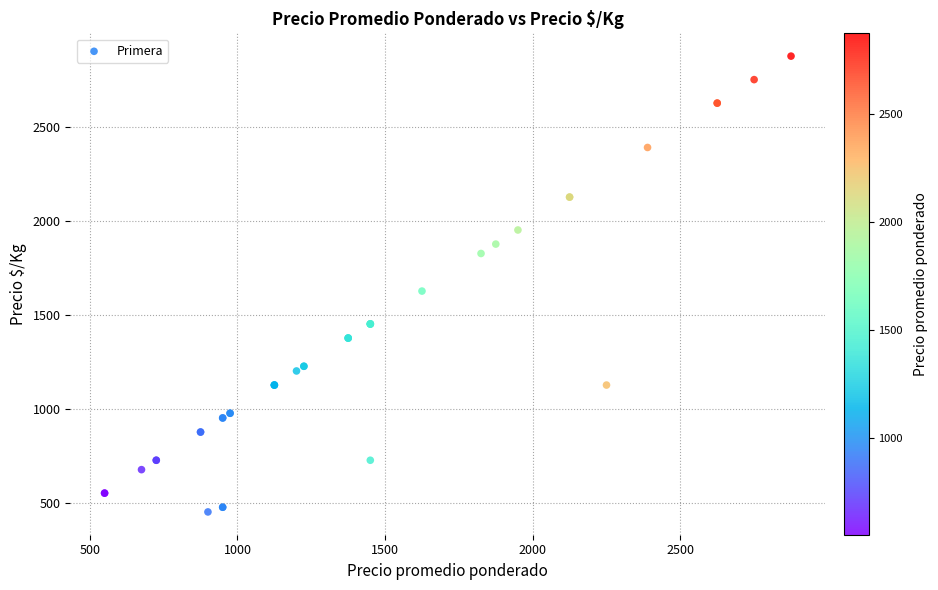

What Y value in the scatter plot is closest to 1662?

1625